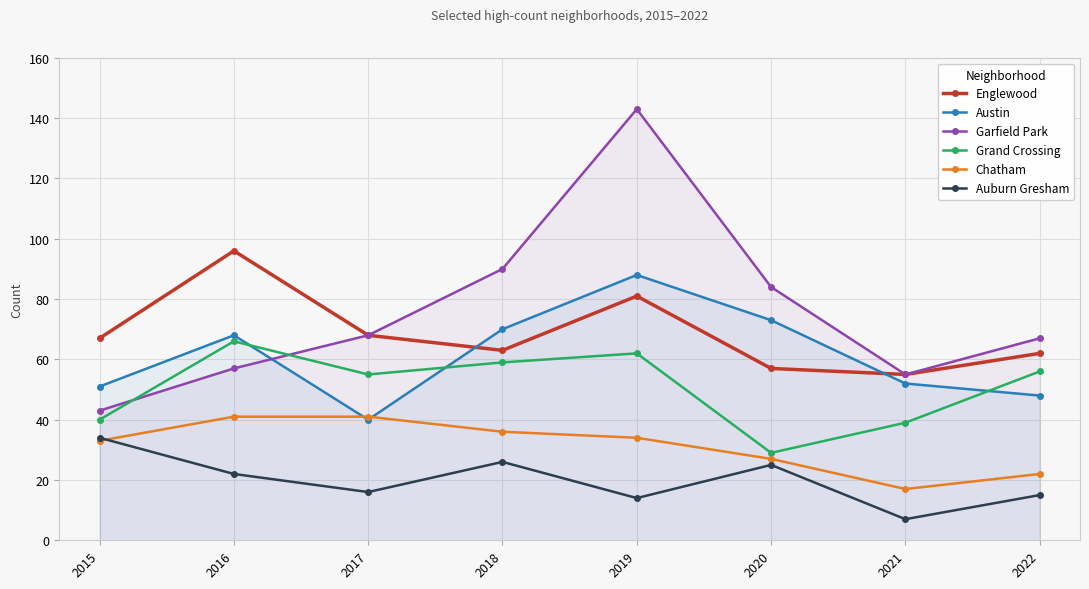

How many values in the Auburn Gresham series exceed 22?

3